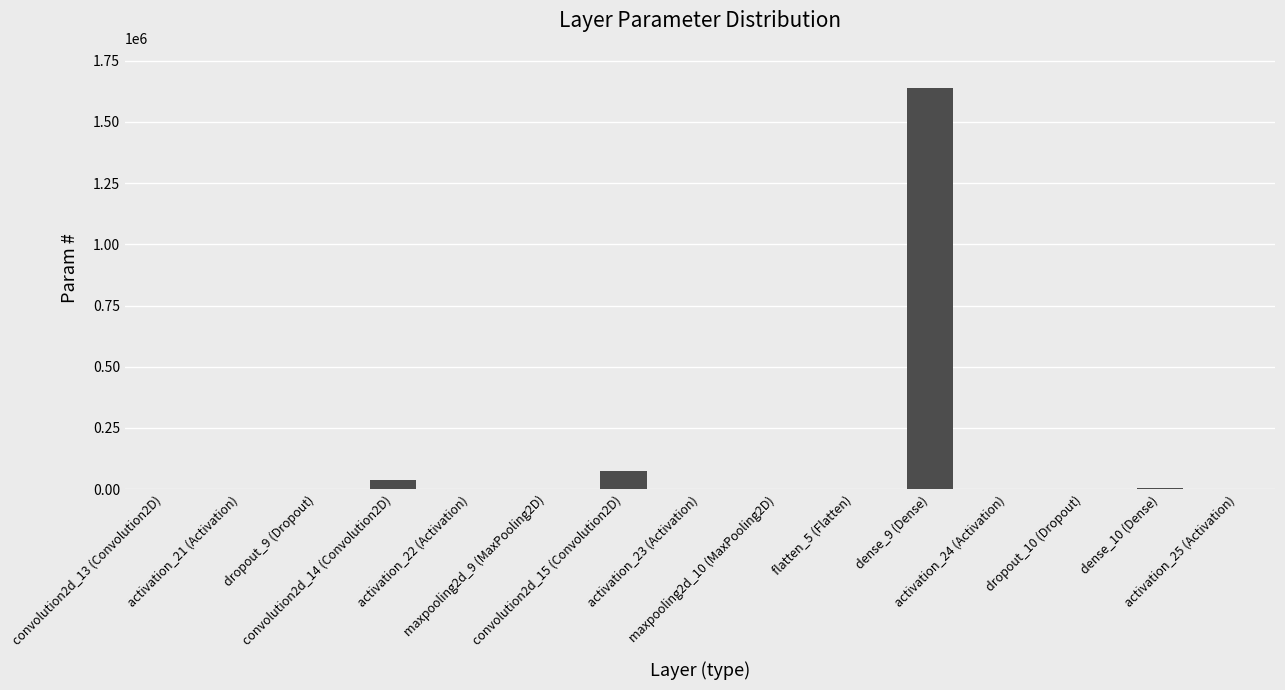

Between activation_24 (Activation) and convolution2d_14 (Convolution2D), which is larger?

convolution2d_14 (Convolution2D)